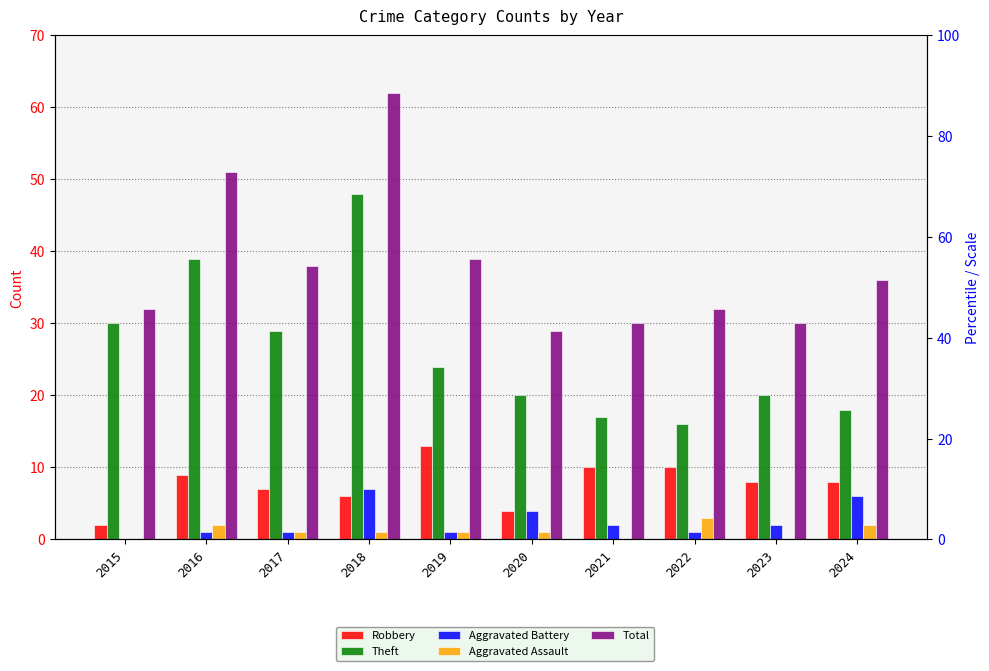

What is the difference between the Robbery values at 2016 and 2021?

1